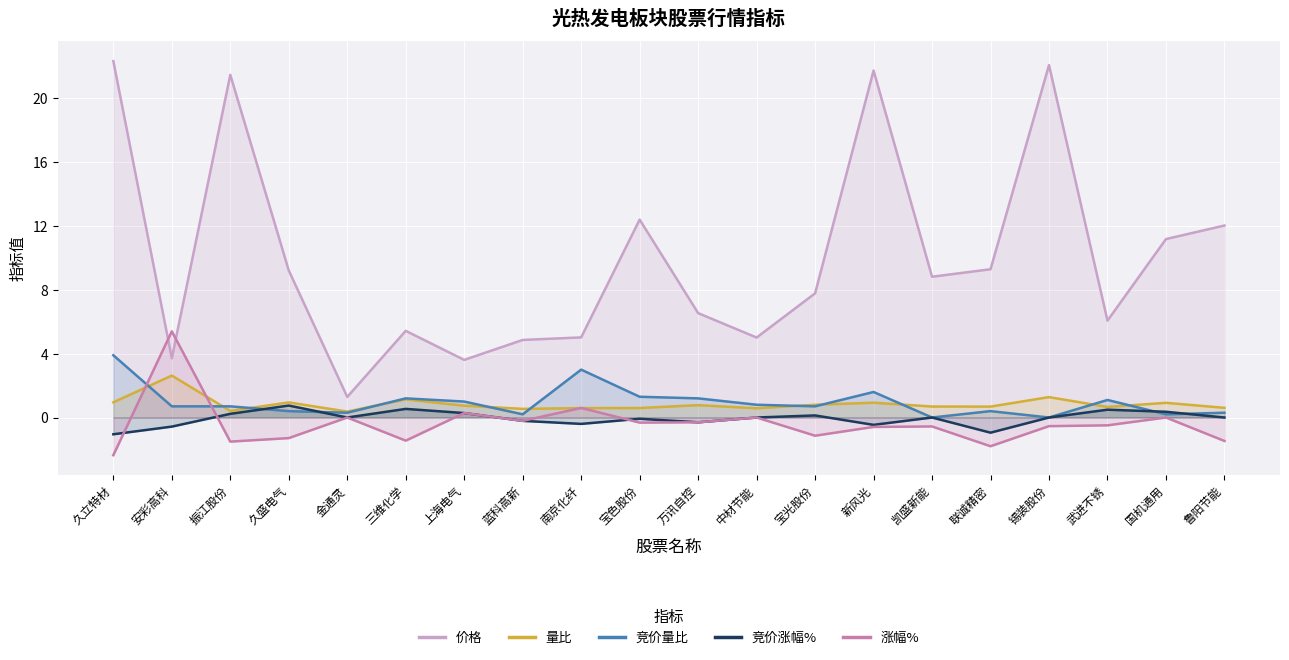

Between 宝光股份 and 蓝科高新, which is larger?

宝光股份